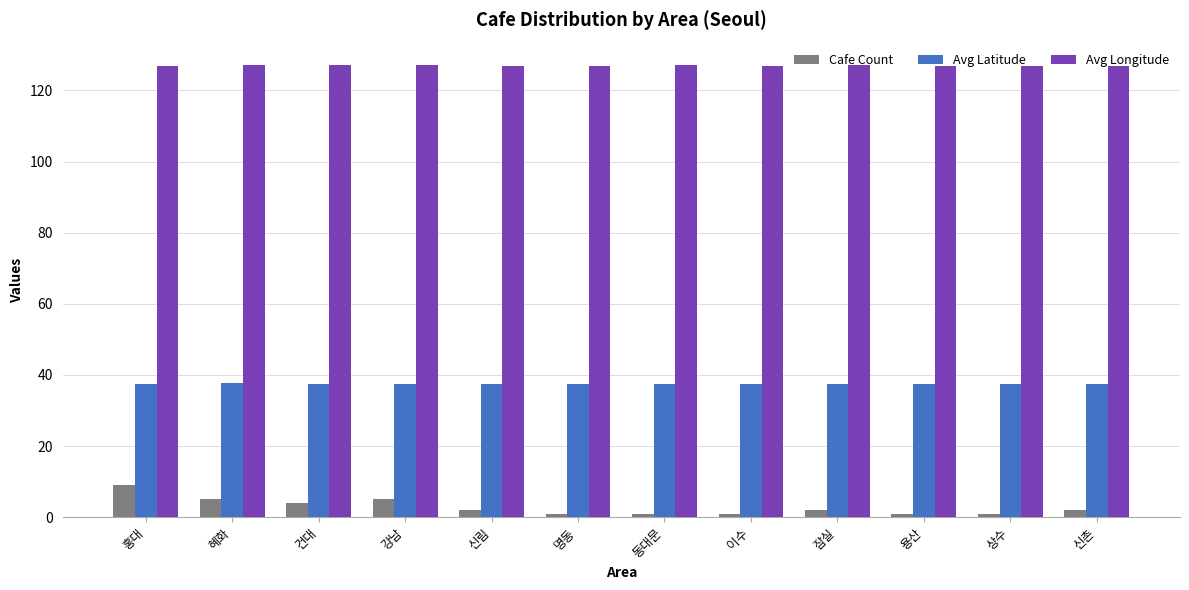

Rank the series at 이수 from lowest to highest value.

Cafe Count, Avg Latitude, Avg Longitude